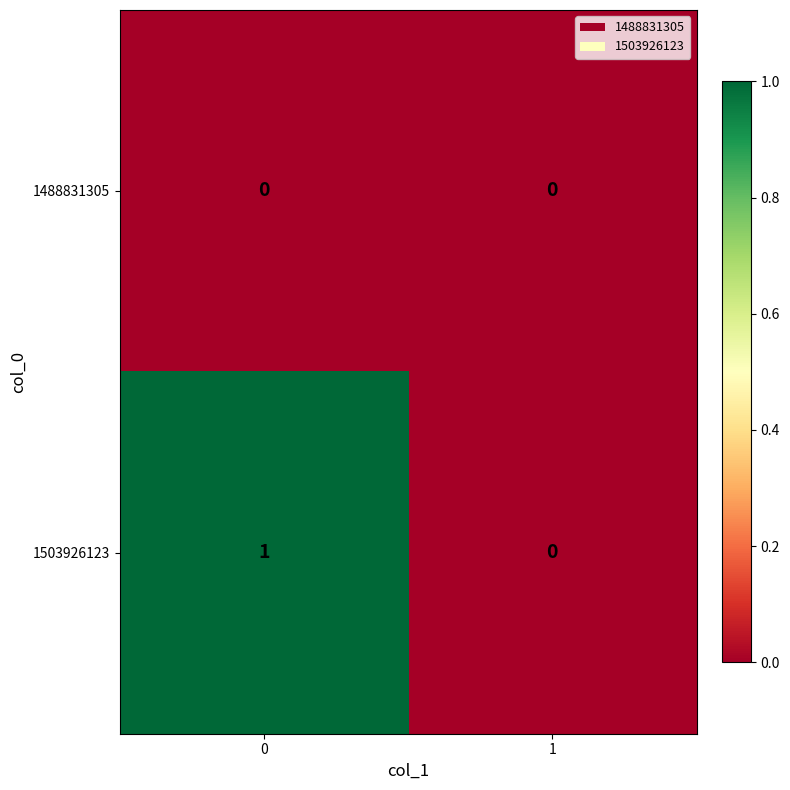

True or false: 1503926123 has a value of 0 at 0.

False